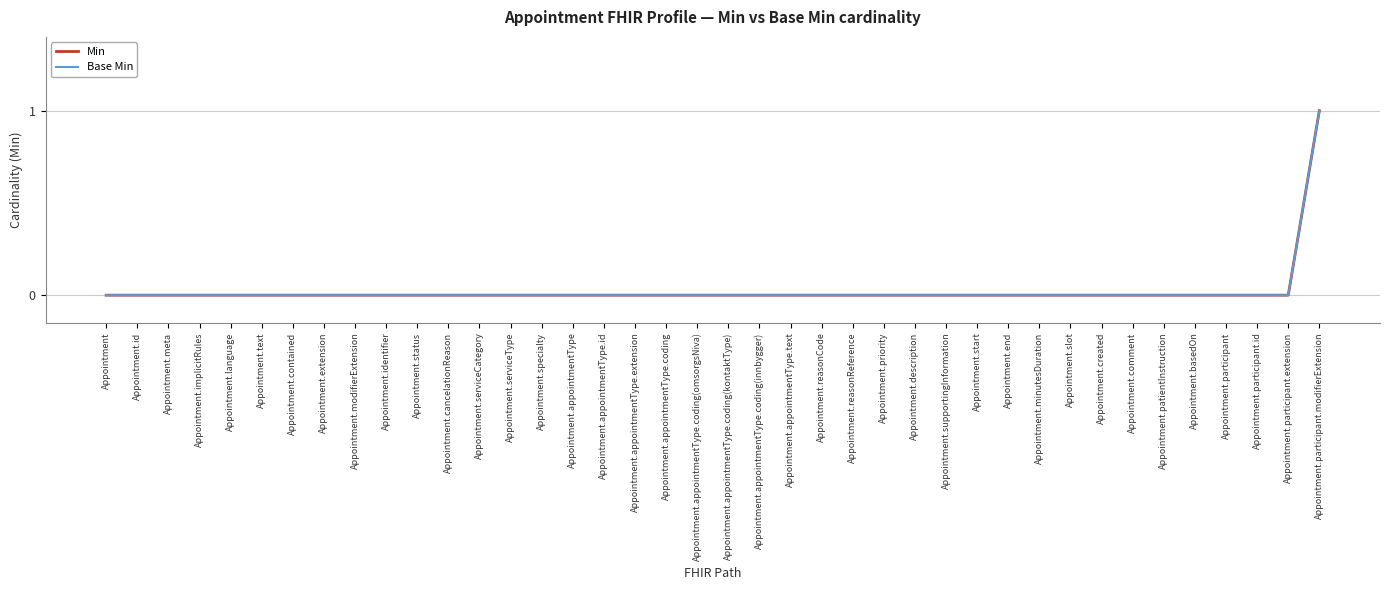

At which category is the sum across all series the highest?

Appointment.participant.modifierExtension